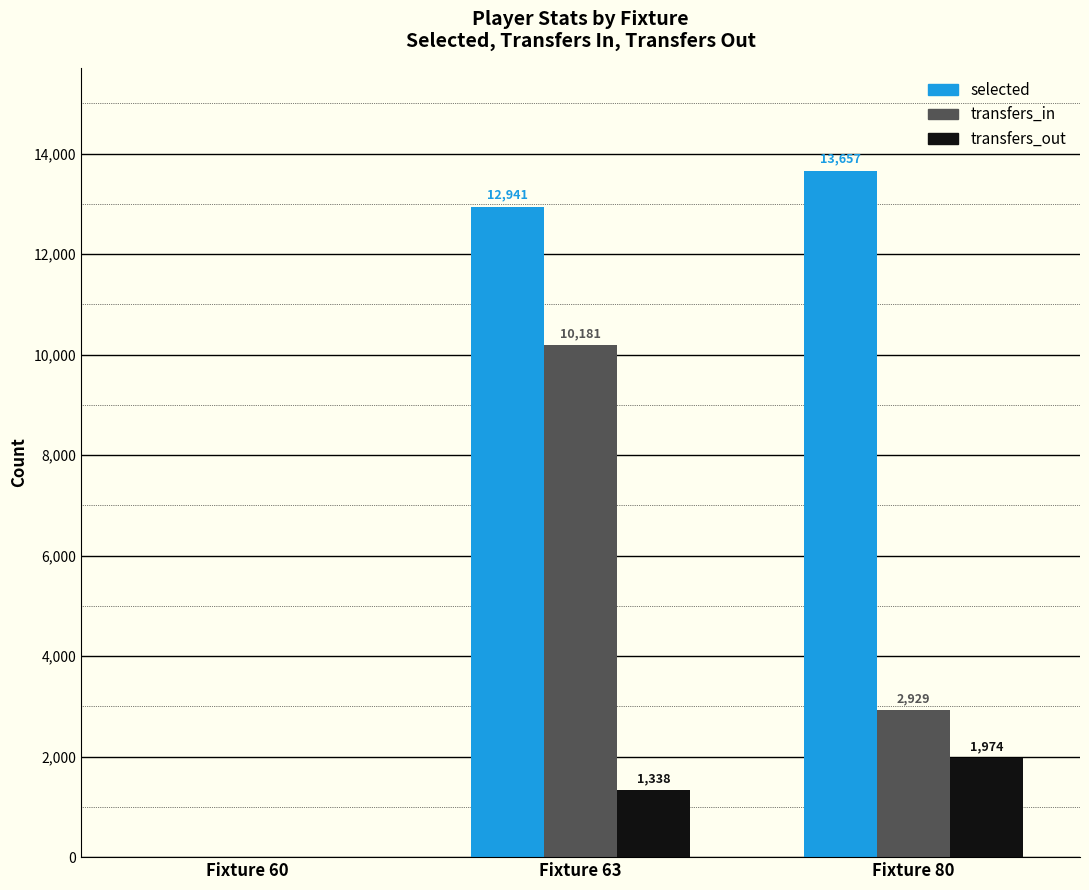

At which category does the chart reach its peak across all series?

Fixture 80